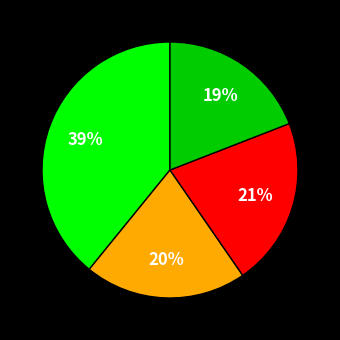

To the nearest percent, what is the average slice percentage?

25%